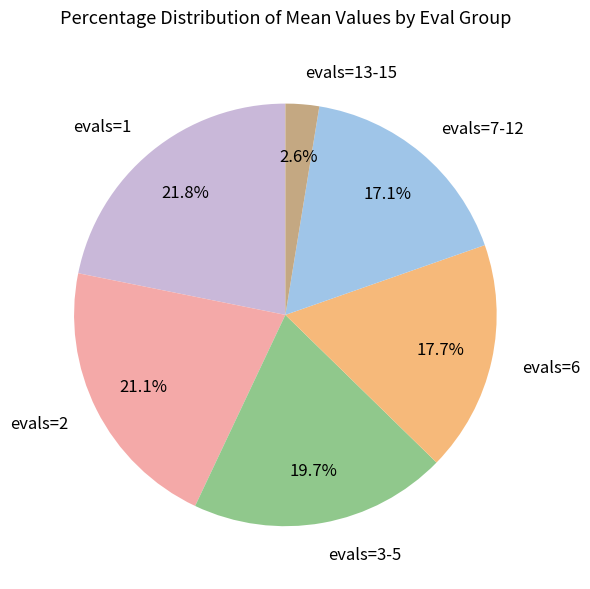

To the nearest percent, what portion does evals=6 represent?

18%